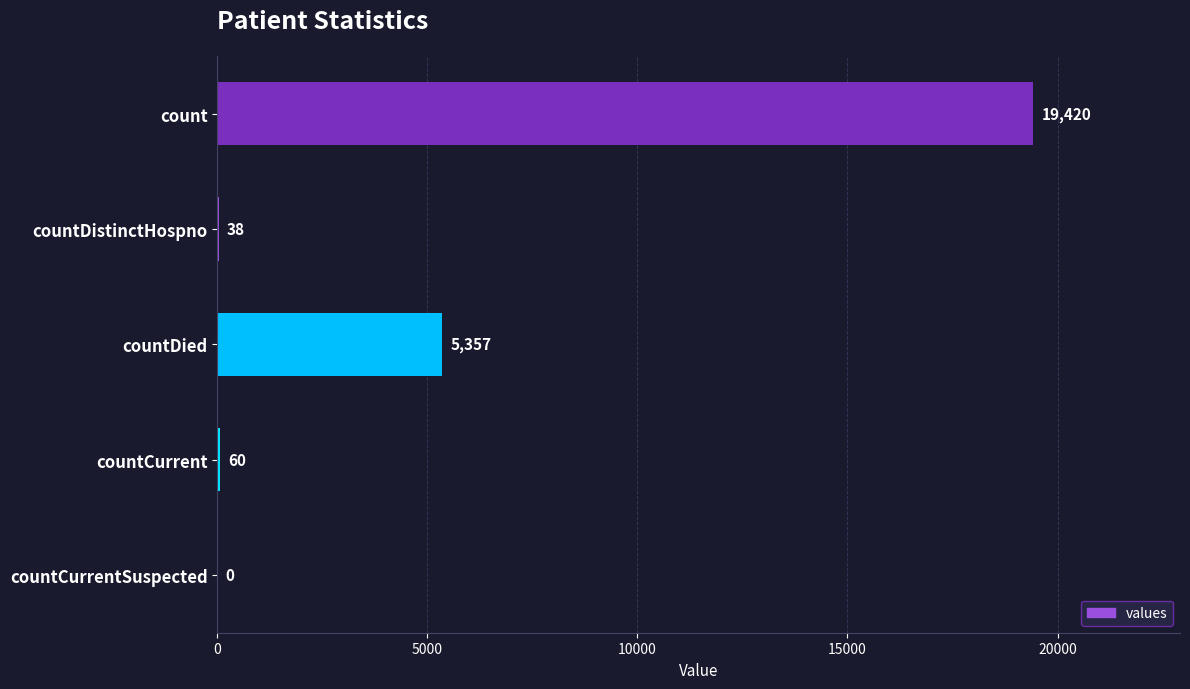

The value at count is 12943. True or false?

False